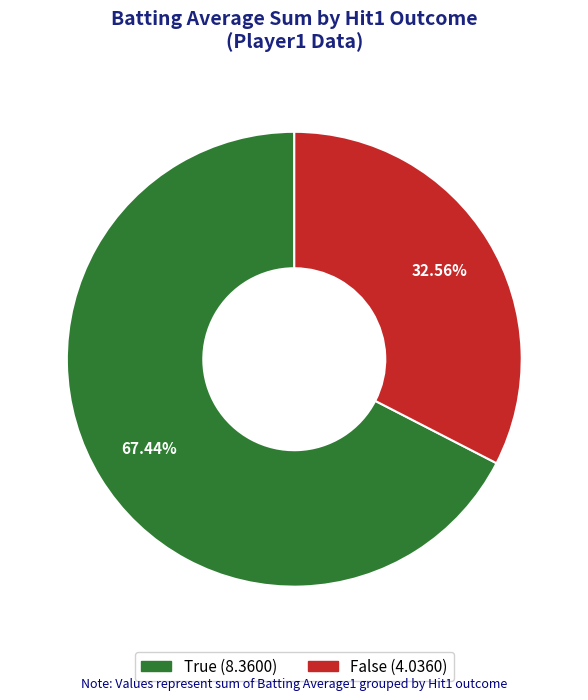

Do False and True together represent more than half of the pie?

Yes